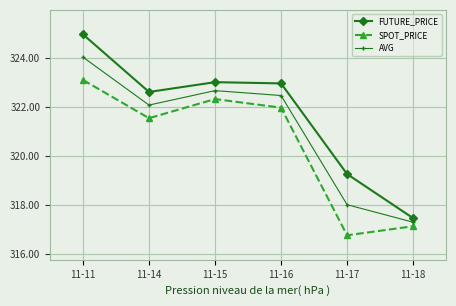

True or false: SPOT_PRICE and FUTURE_PRICE cross at least once.

False